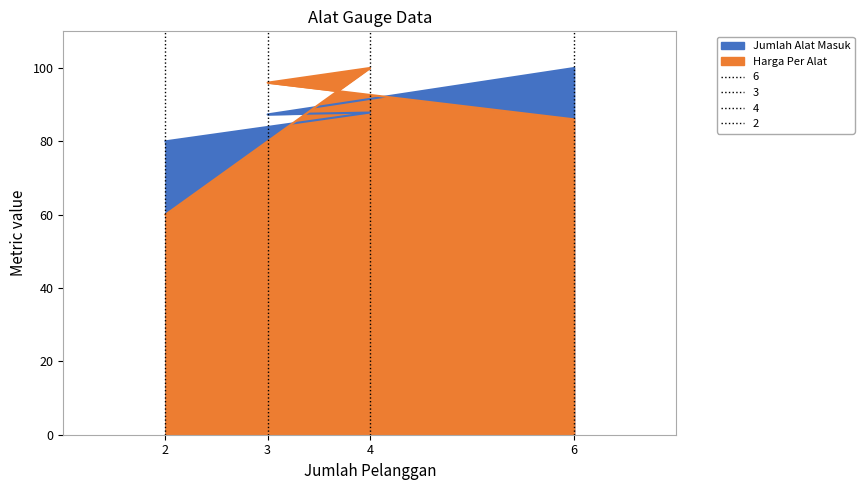

At which category does Harga Per Alat reach its first local peak?

4